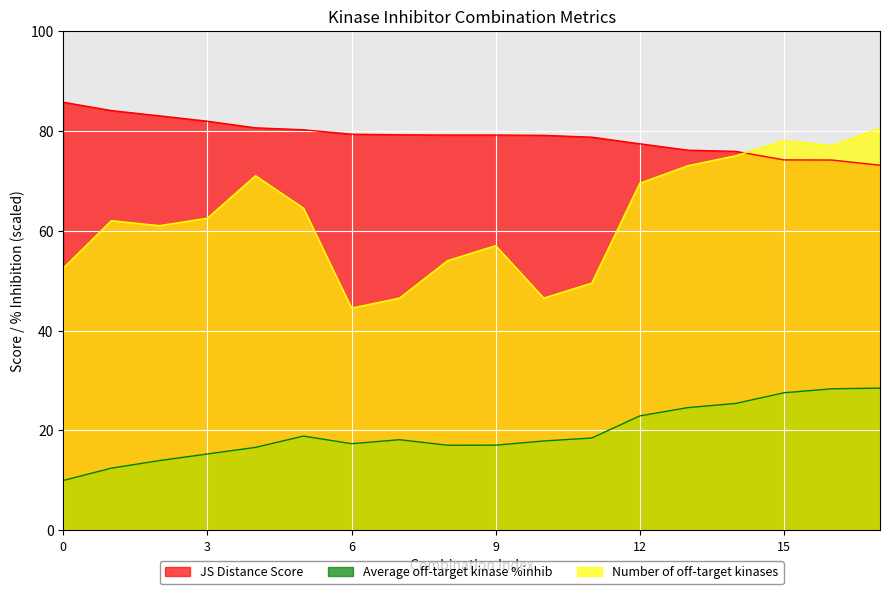

Reading left to right, extract all data points from this chart.

JS Distance Score: 0=85.7	1=84.0	2=83.0	3=81.9	4=80.6	5=80.2	6=79.3	7=79.2	8=79.1	9=79.1	10=79.1	11=78.7	12=77.4	13=76.1	14=75.9	15=74.2	16=74.1	17=73.1
Average off-target kinase %inhib: 0=10.0	1=12.4	2=14.0	3=15.3	4=16.6	5=18.9	6=17.3	7=18.1	8=17.0	9=17.0	10=17.9	11=18.5	12=22.9	13=24.6	14=25.4	15=27.5	16=28.3	17=28.5
Number of off-target kinases: 0=52.5	1=62.0	2=61.0	3=62.5	4=71.0	5=64.5	6=44.5	7=46.5	8=54.0	9=57.0	10=46.5	11=49.5	12=69.5	13=73.0	14=75.0	15=78.0	16=77.0	17=80.5